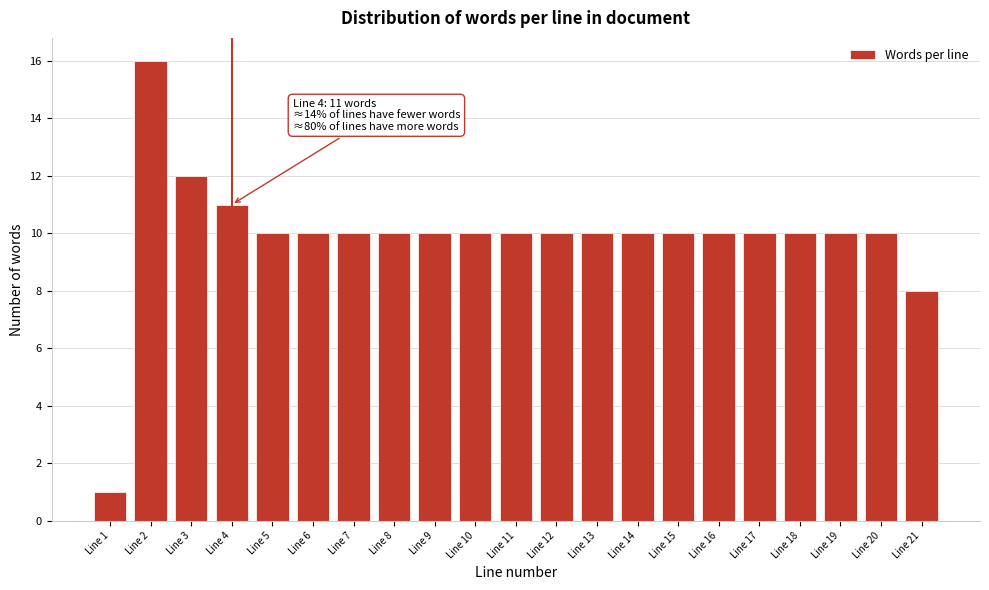

Reading left to right, what are all the values shown in this chart?

Line 1=1	Line 2=16	Line 3=12	Line 4=11	Line 5=10	Line 6=10	Line 7=10	Line 8=10	Line 9=10	Line 10=10	Line 11=10	Line 12=10	Line 13=10	Line 14=10	Line 15=10	Line 16=10	Line 17=10	Line 18=10	Line 19=10	Line 20=10	Line 21=8